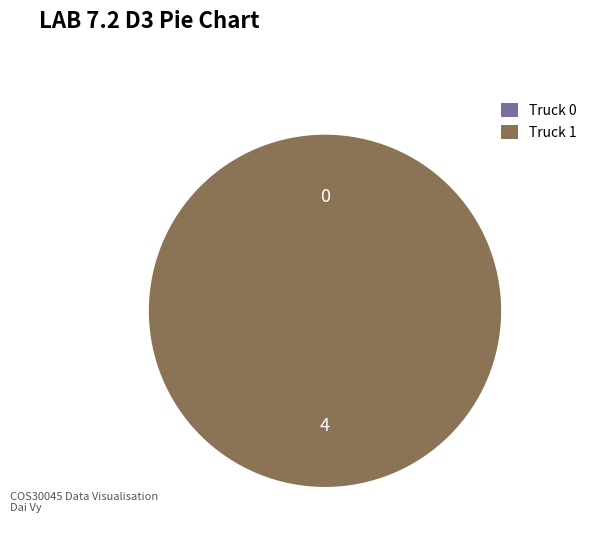

Does Truck 1 represent more than half of the total?

Yes